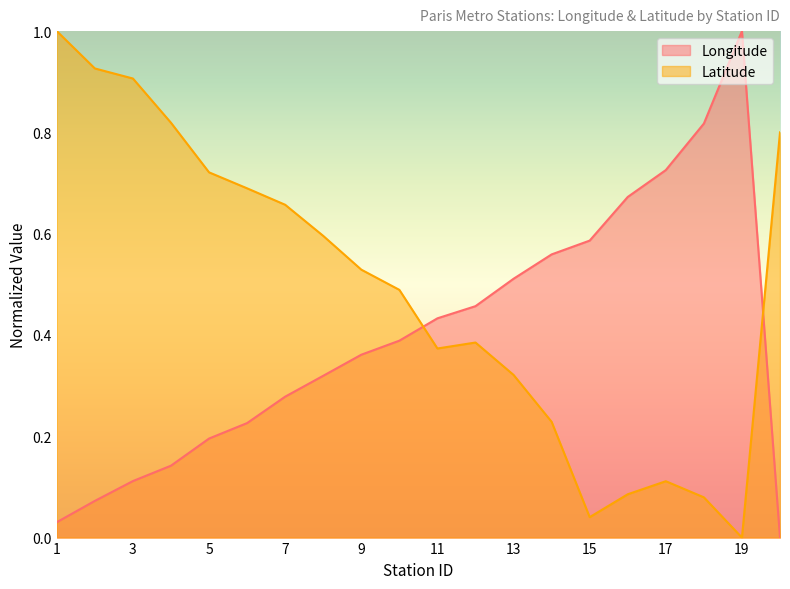

Which category has the lowest value in the Latitude series?

19